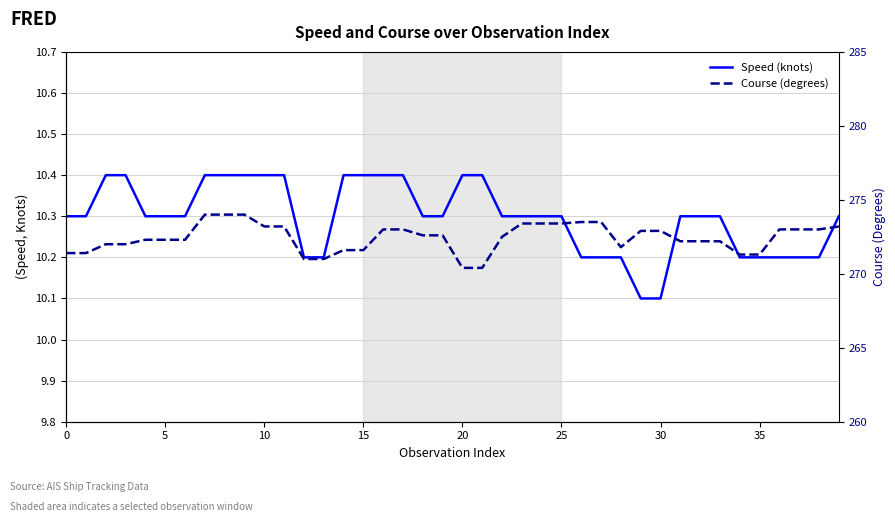

Reading left to right, list all the values displayed in this chart.

Speed (knots): 10.3	10.3	10.4	10.4	10.3	10.3	10.3	10.4	10.4	10.4	10.4	10.4	10.2	10.2	10.4	10.4	10.4	10.4	10.3	10.3	10.4	10.4	10.3	10.3	10.3	10.3	10.2	10.2	10.2	10.1	10.1	10.3	10.3	10.3	10.2	10.2	10.2	10.2	10.2	10.3
Course (degrees): 271.4	271.4	272.0	272.0	272.3	272.3	272.3	274.0	274.0	274.0	273.2	273.2	271.0	271.0	271.6	271.6	273.0	273.0	272.6	272.6	270.4	270.4	272.5	273.4	273.4	273.4	273.5	273.5	271.8	272.9	272.9	272.2	272.2	272.2	271.3	271.3	273.0	273.0	273.0	273.2